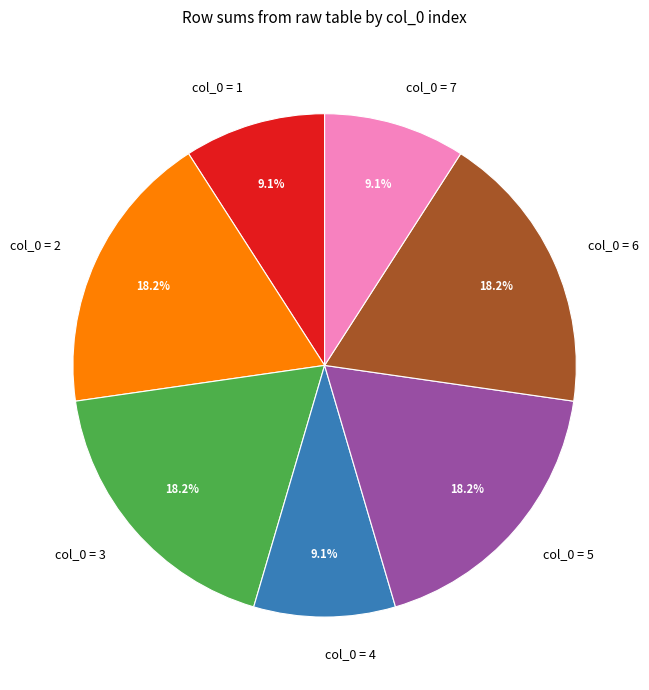

What percentage is NOT represented by col_0 = 4?

90.9%